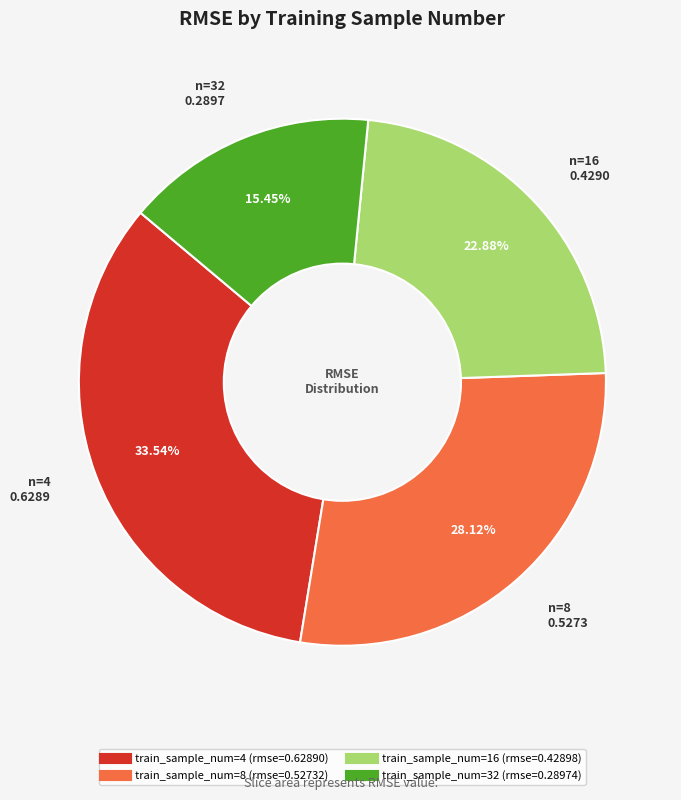

Does any single category account for the majority?

No